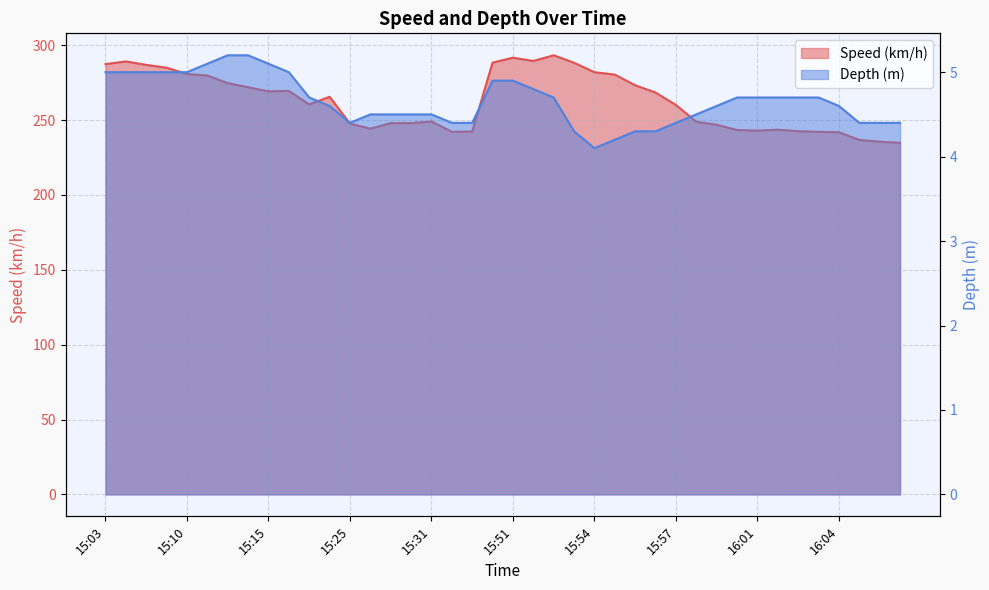

True or false: Depth (m) and Speed (km/h) cross at least once.

False